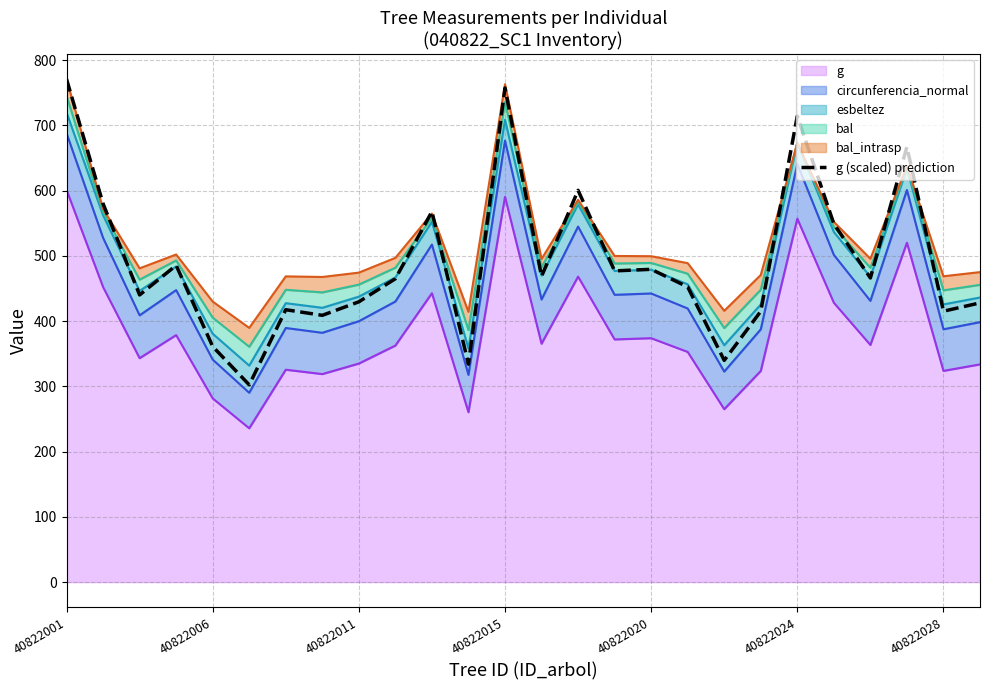

Is it true that the value at 22 is 466.1?

True